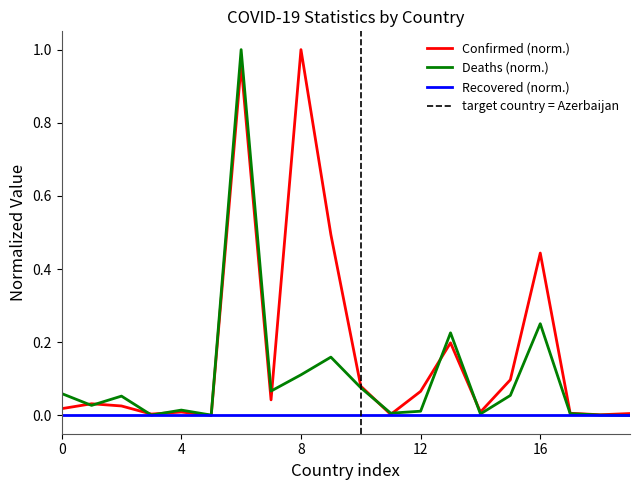

What is the difference between the second highest and second lowest values in the Deaths series?

0.2